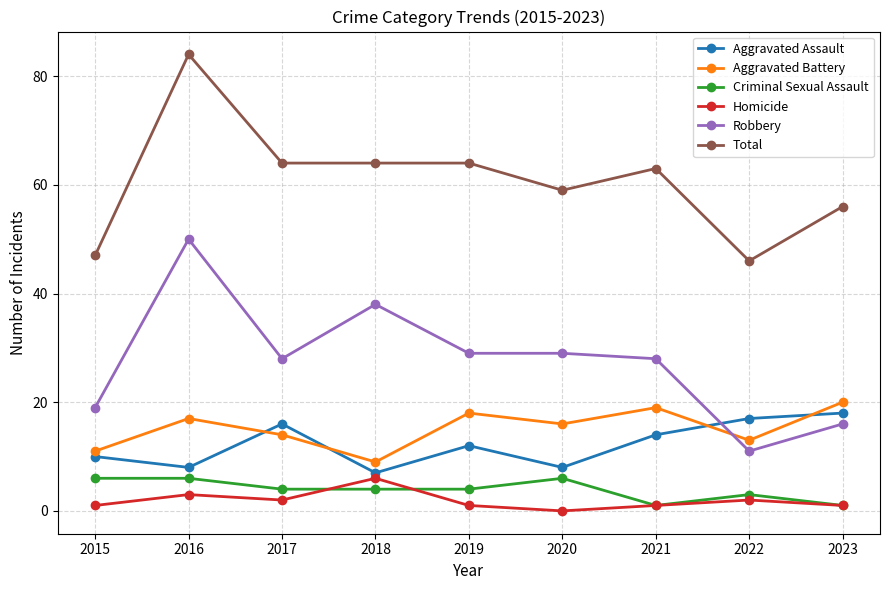

Does the chart have visible grid lines?

Yes